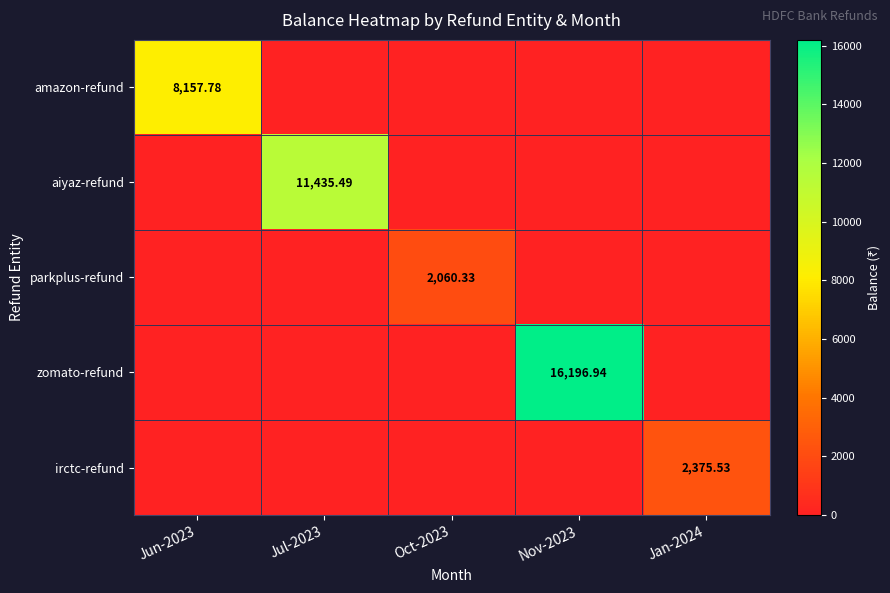

What is the difference between the maximum and minimum values in the zomato-refund series?

16196.9